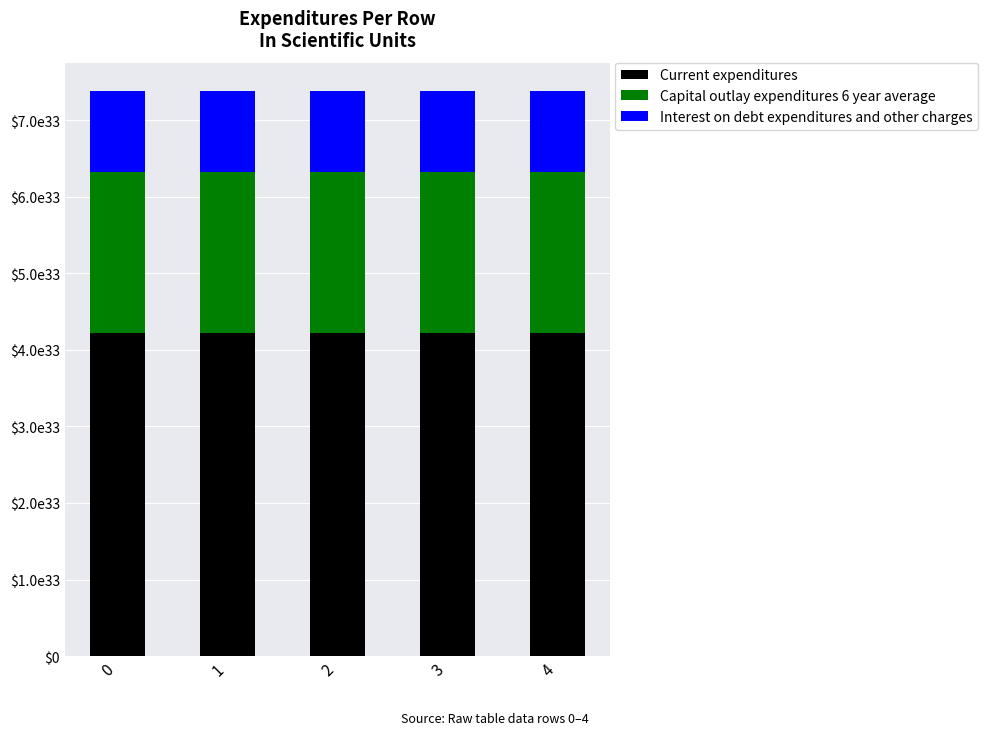

Rank the series by their maximum value, from lowest to highest.

Interest on debt expenditures and other charges, Capital outlay expenditures 6 year average, Current expenditures